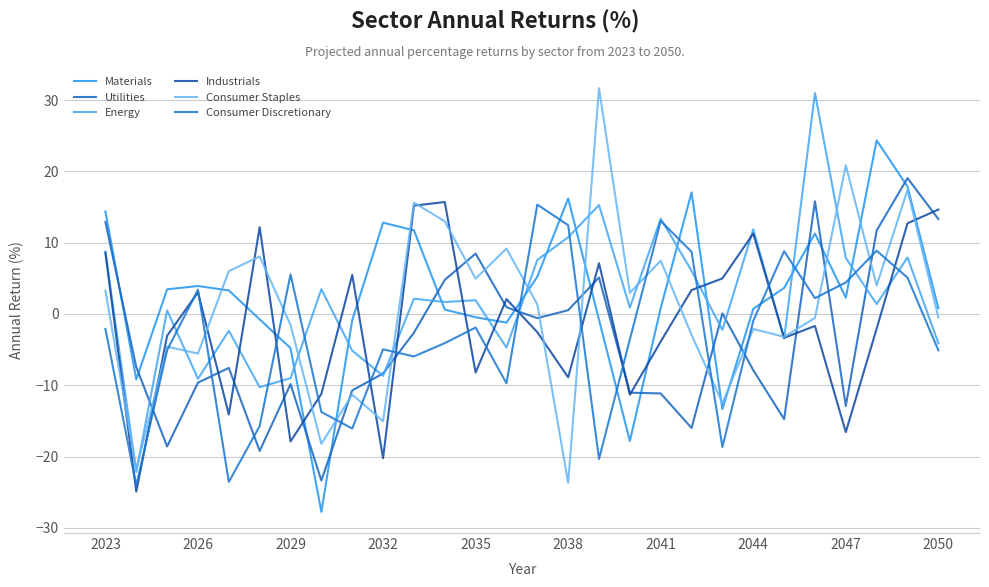

Is this an area chart (filled region under the line)?

No